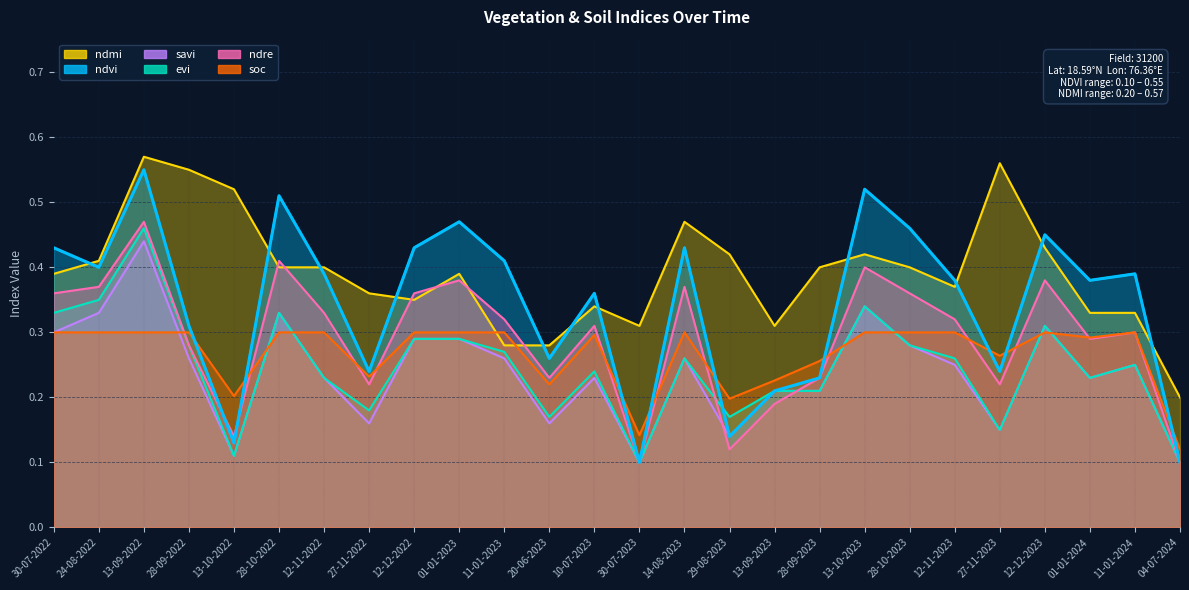

What is the value of the ndmi point at the 11th from the left?

0.3